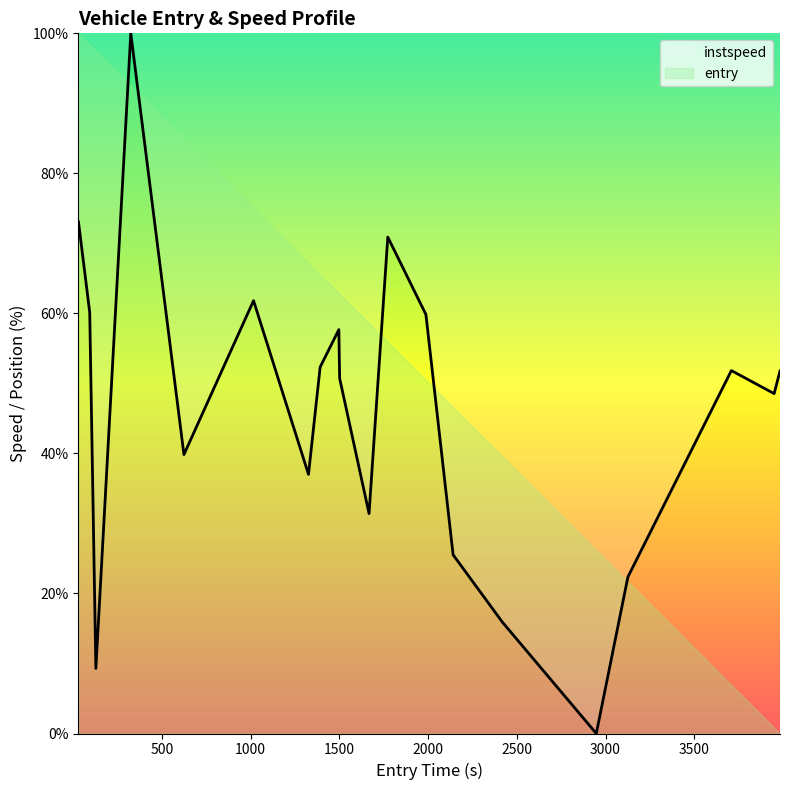

What is the difference between the second highest and second lowest values?

63.8